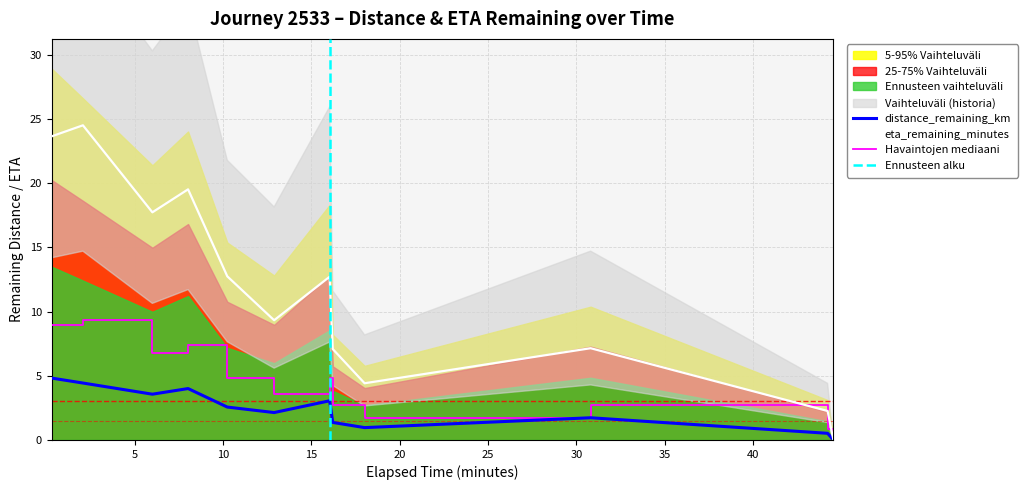

The value of distance_remaining_km at 16.22 is 1.4. True or false?

True